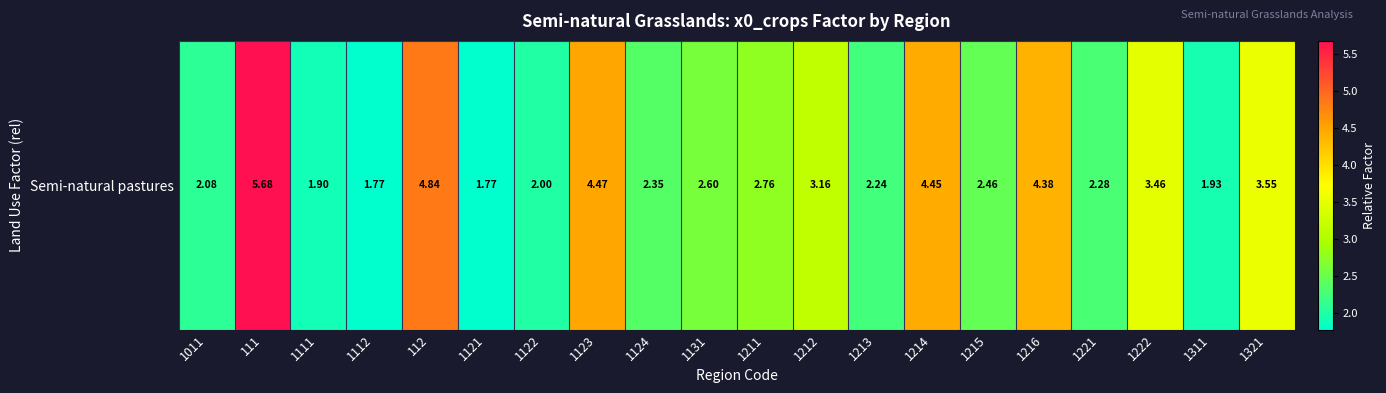

What is the average value?

3.0